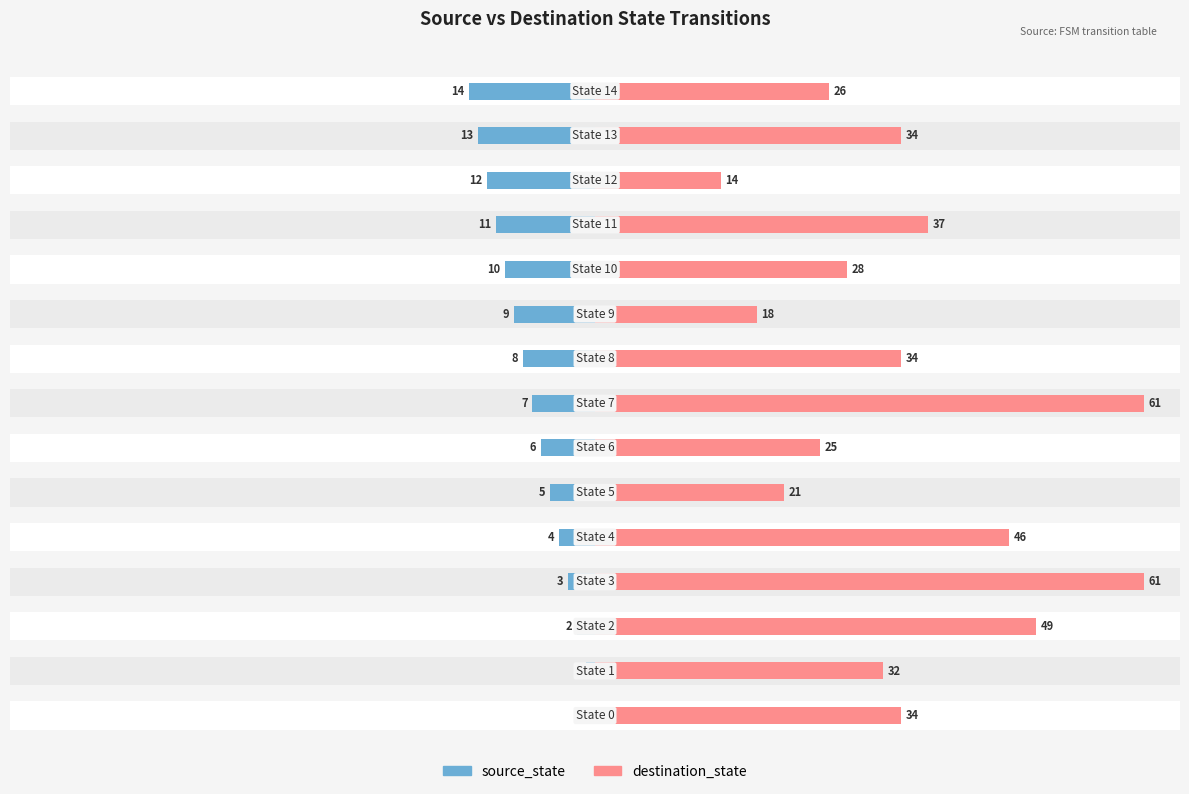

Between 40 and 60, which series saw the biggest shift?

destination_state